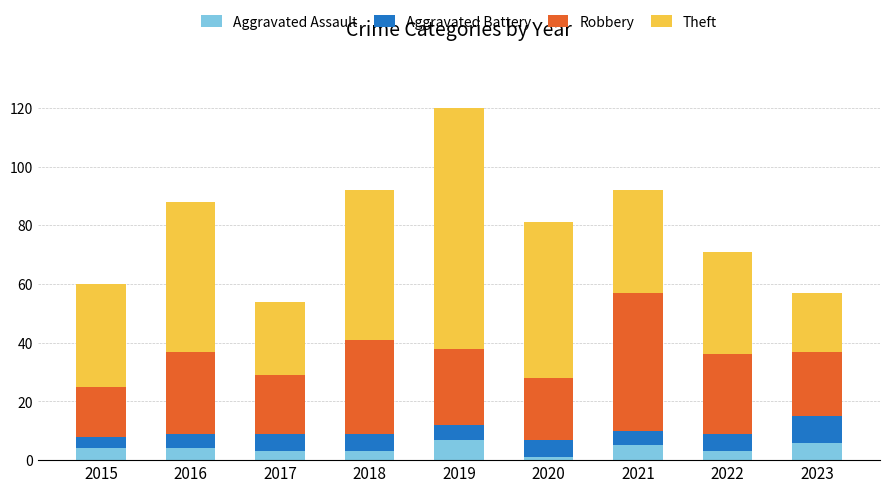

What is the sum of all Aggravated Assault values?

36